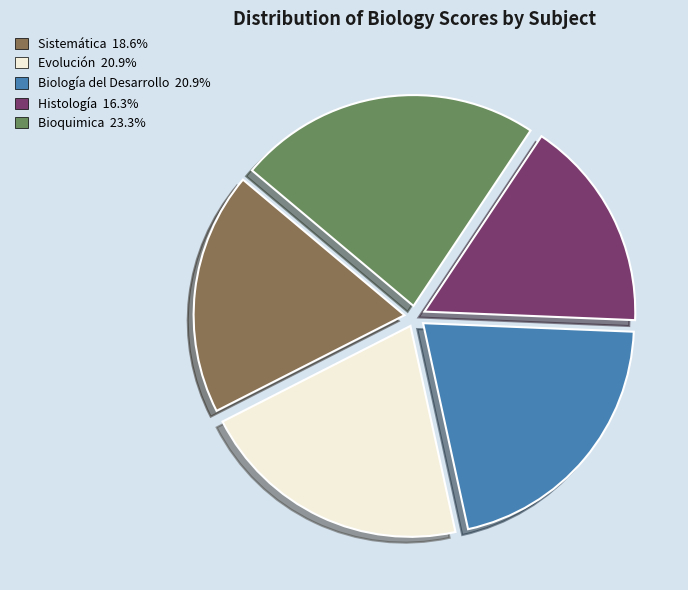

Combined, do Biología del Desarrollo and Sistemática account for over 50%?

No